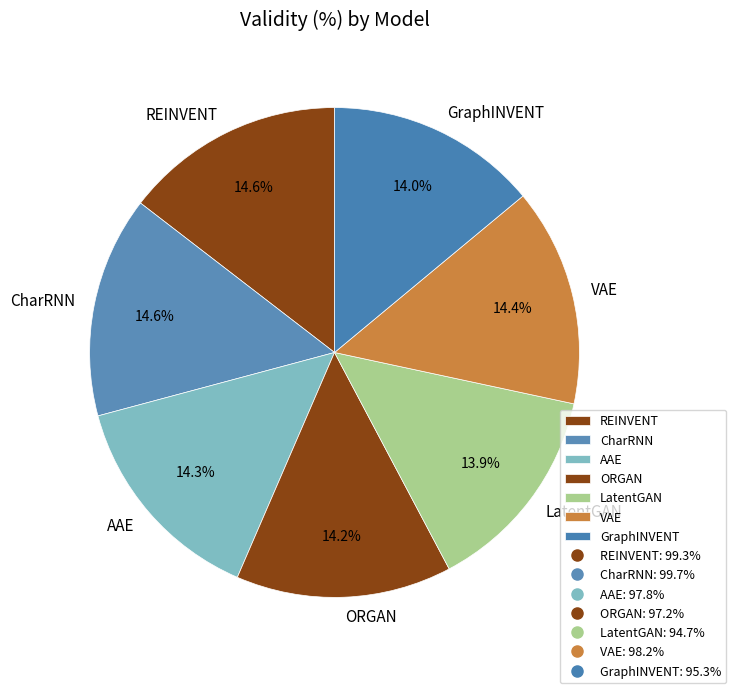

What portion of the pie excludes LatentGAN?

86.1%